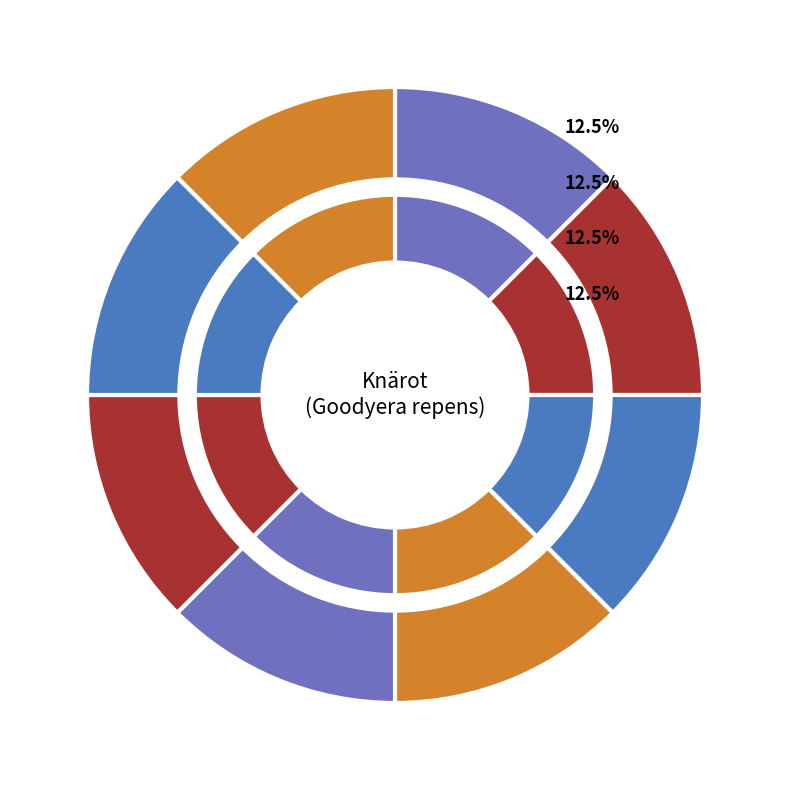

To the nearest percent, what portion does 96415599 represent?

13%